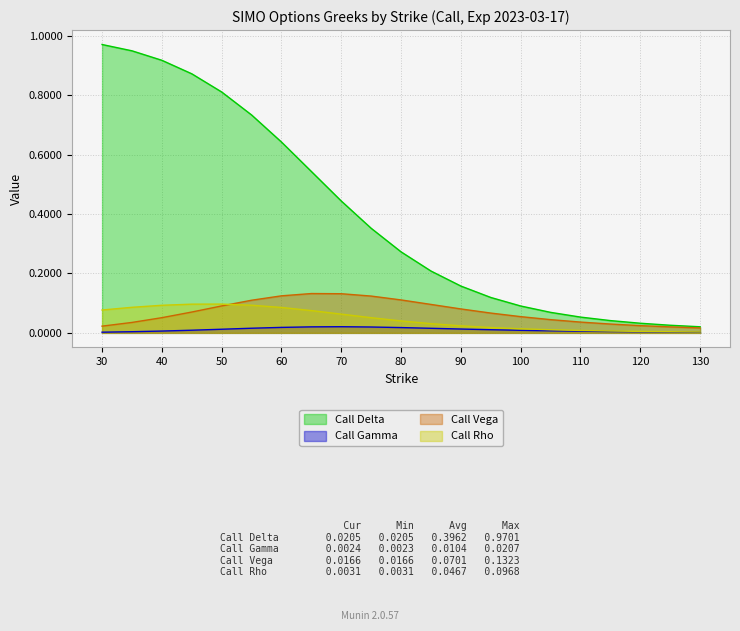

What is the value of the Call Vega point at the 10th from the left?

0.1